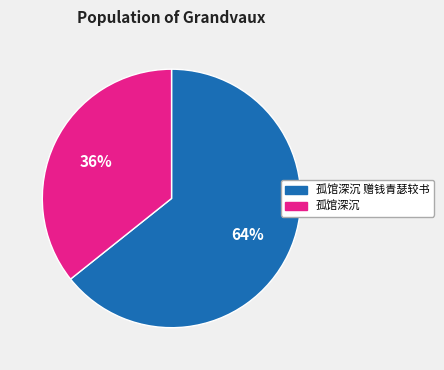

What is the majority slice?

孤馆深沉 赠钱青瑟较书